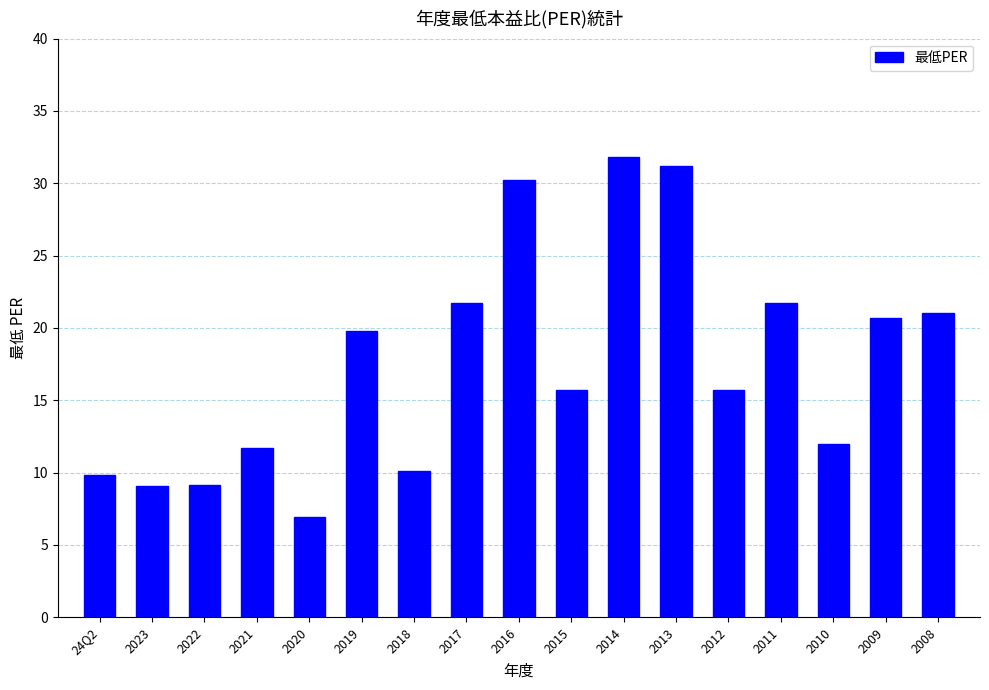

True or false: the data shows 15.9 at 24Q2.

False